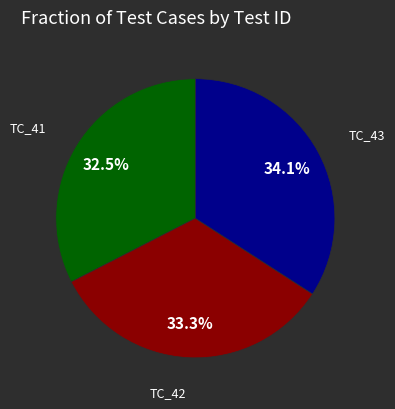

What percentage do TC_41 and TC_43 together represent?

66.7%